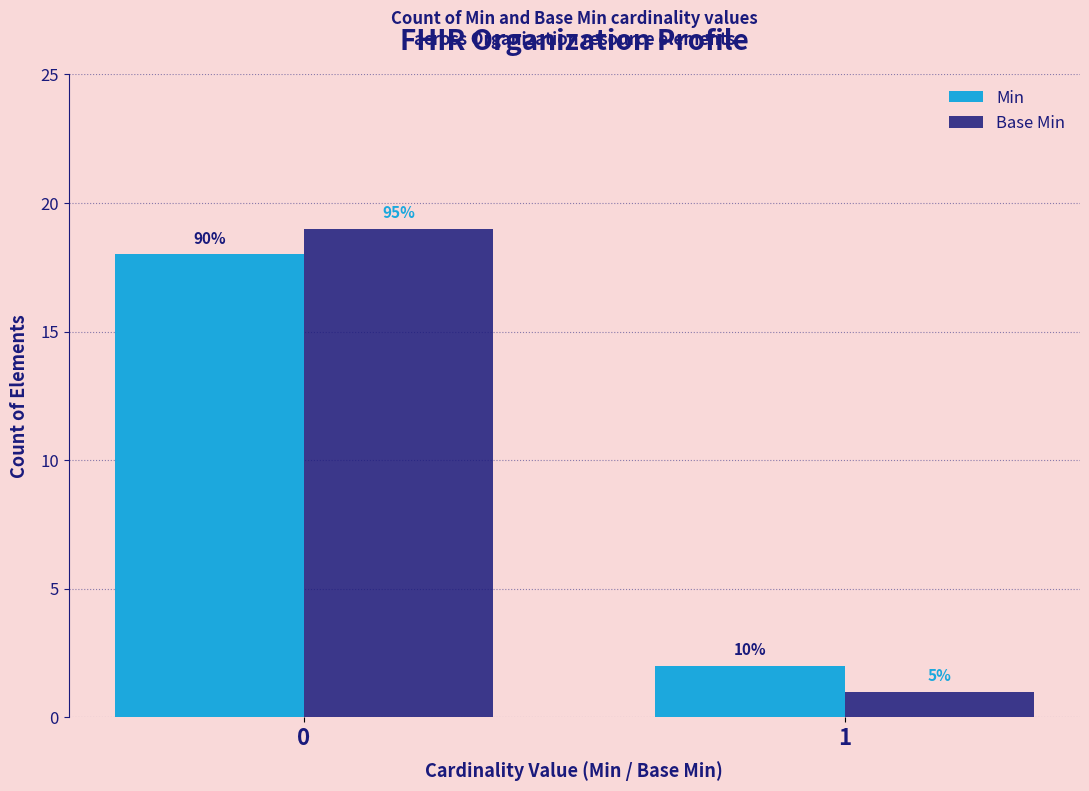

At how many categories does at least one series exceed 14?

1